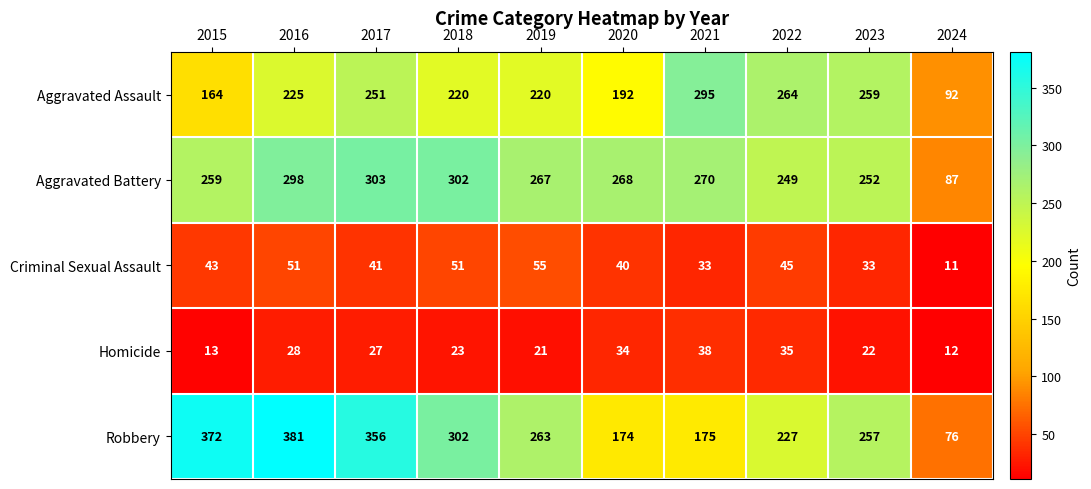

Read the Robbery value at 2019.

263